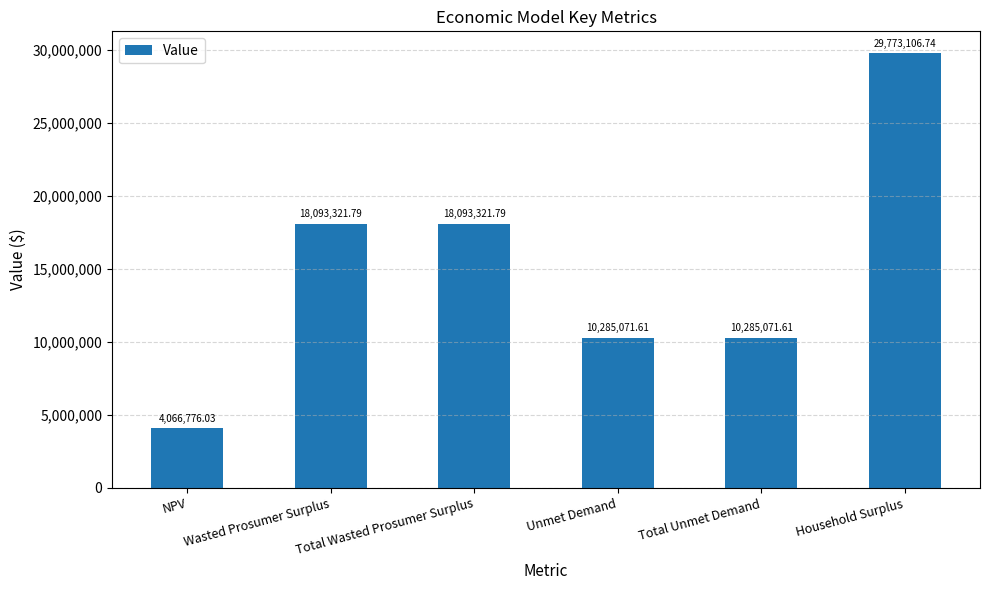

Does the chart contain stacked bars?

No